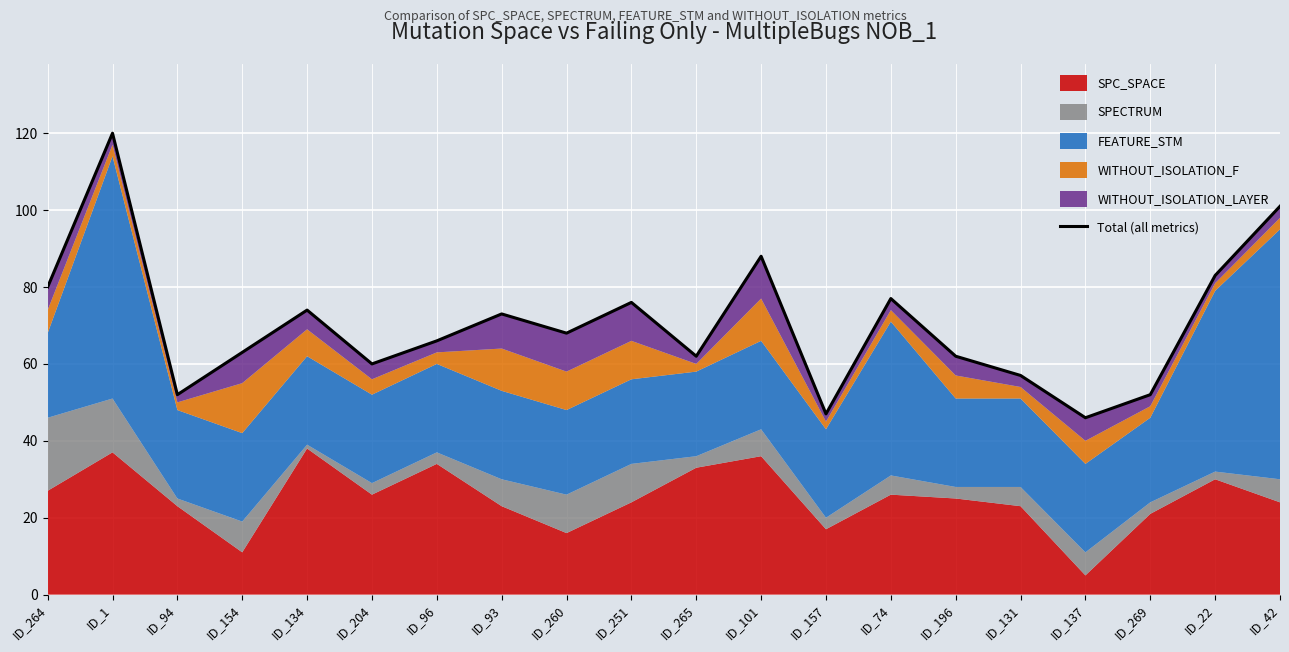

The chart shows a value of 68 at ID_260. True or false?

True